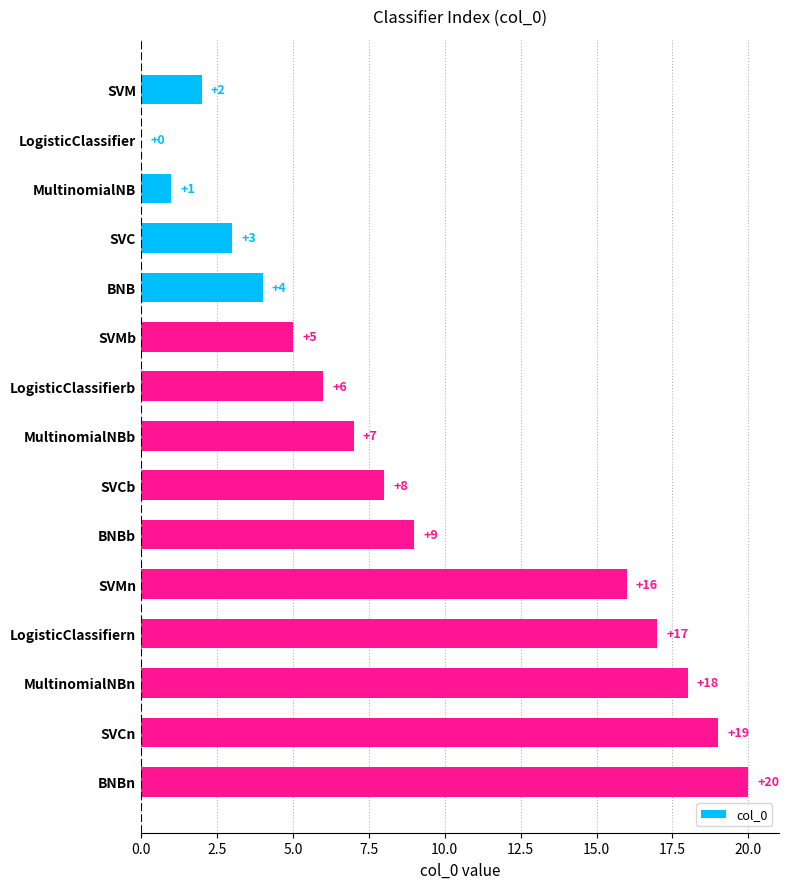

Approximately how many times larger is the value at SVMn compared to BNBb?

1.8